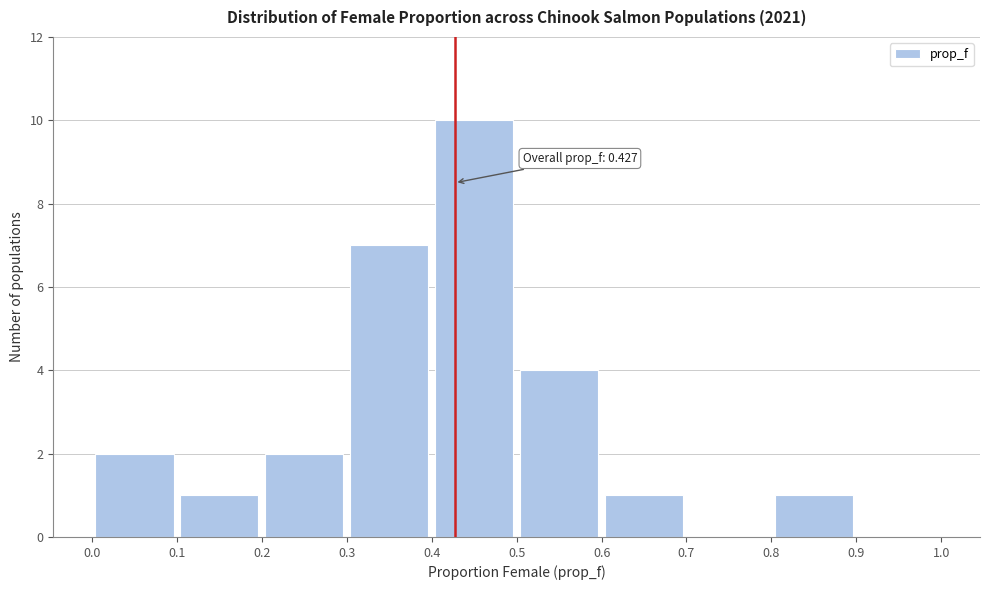

Over which range of the x-axis is the bar tallest?

0.4 to 0.5